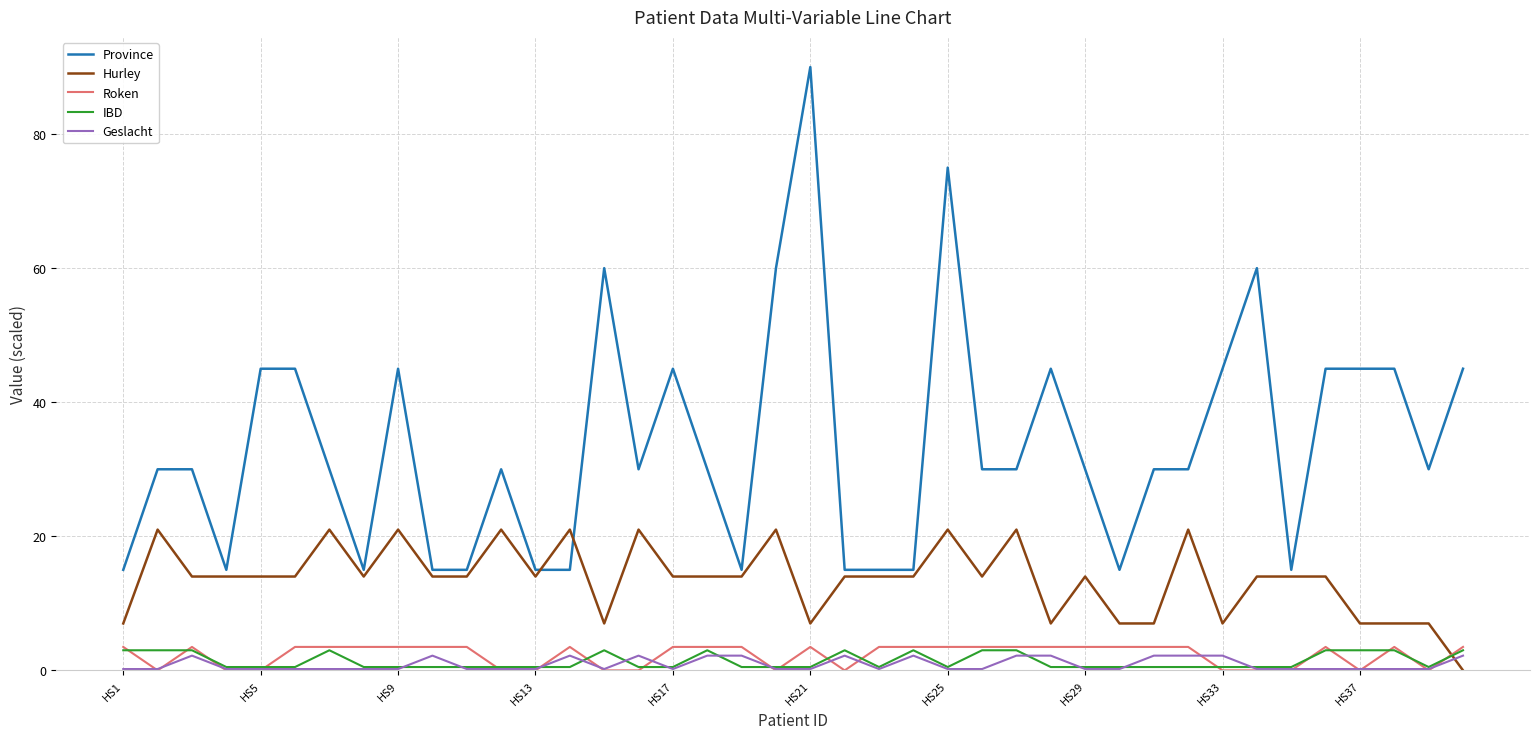

Which series has the largest range (max minus min)?

Province